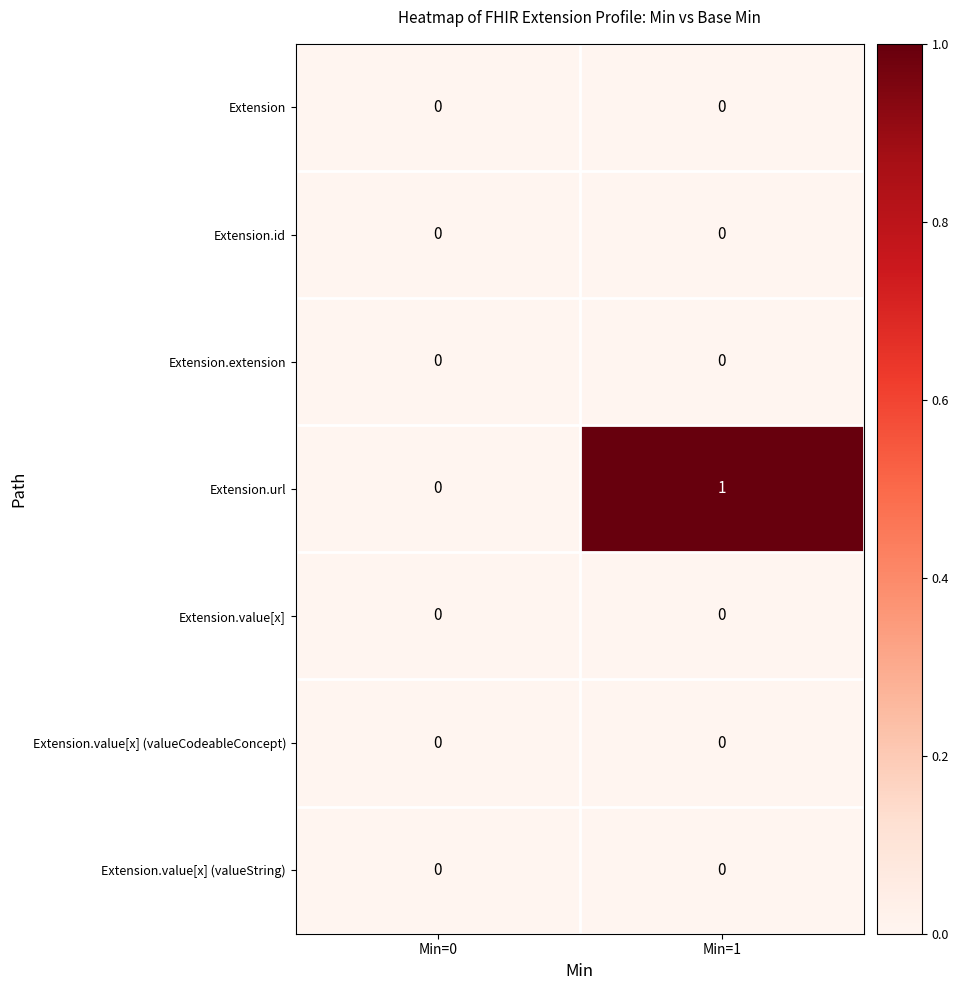

Which series has the largest total across all categories?

Extension.url